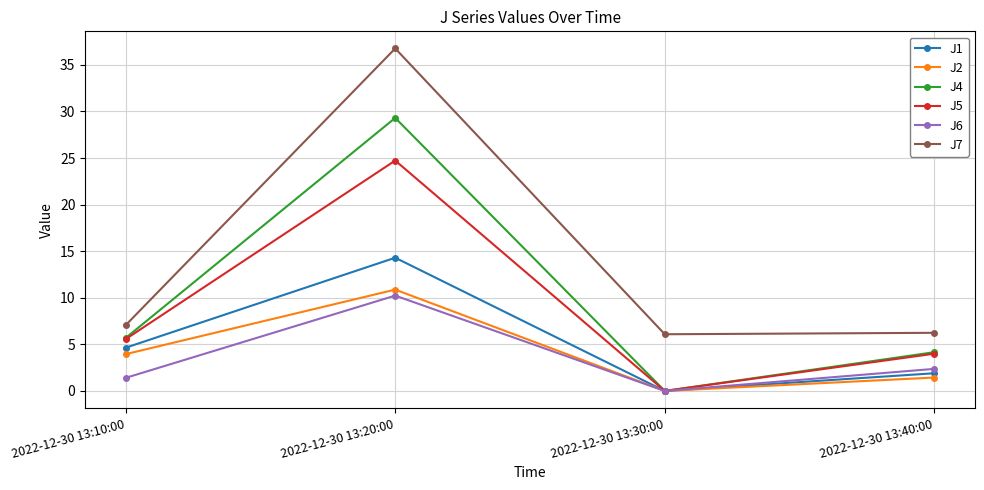

How many distinct data groups are displayed?

6